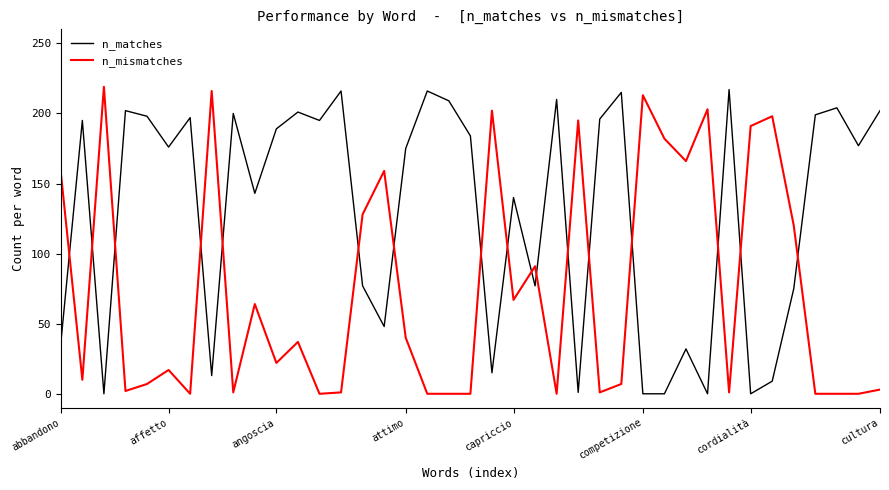

After their last crossing, which series has the higher values: n_mismatches or n_matches?

n_matches